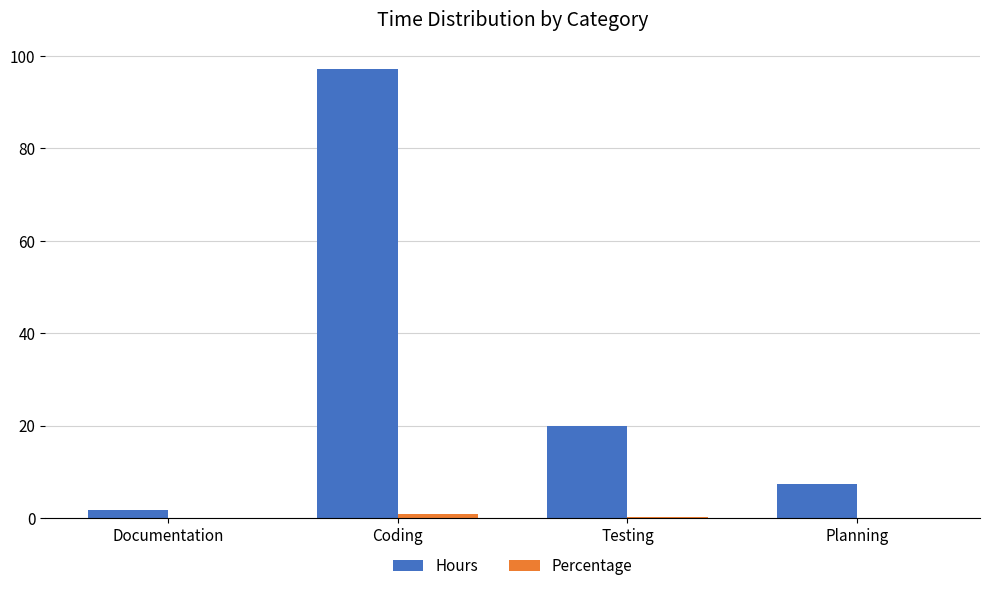

True or false: Hours has a value of 138.6 at Coding.

False